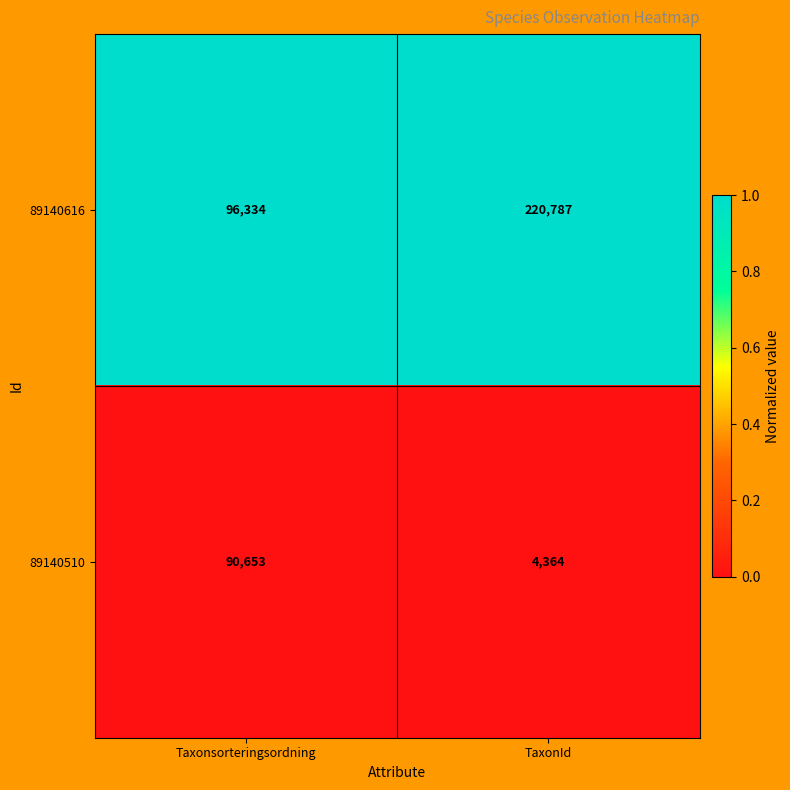

Which series has the largest total across all categories?

89140616